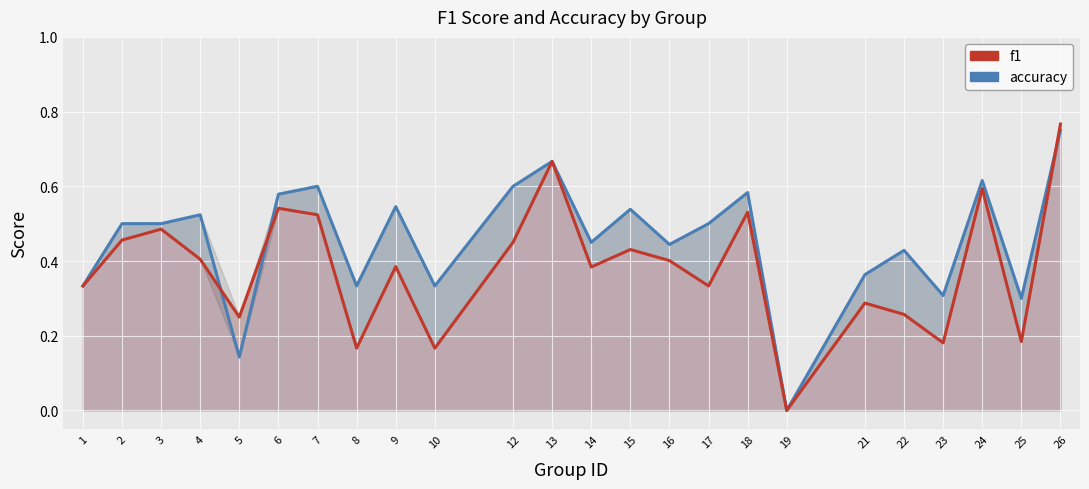

How many intersections are there between accuracy and f1?

3